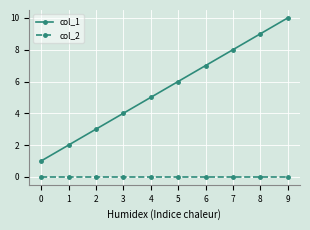

How many lines are shown in the chart?

2